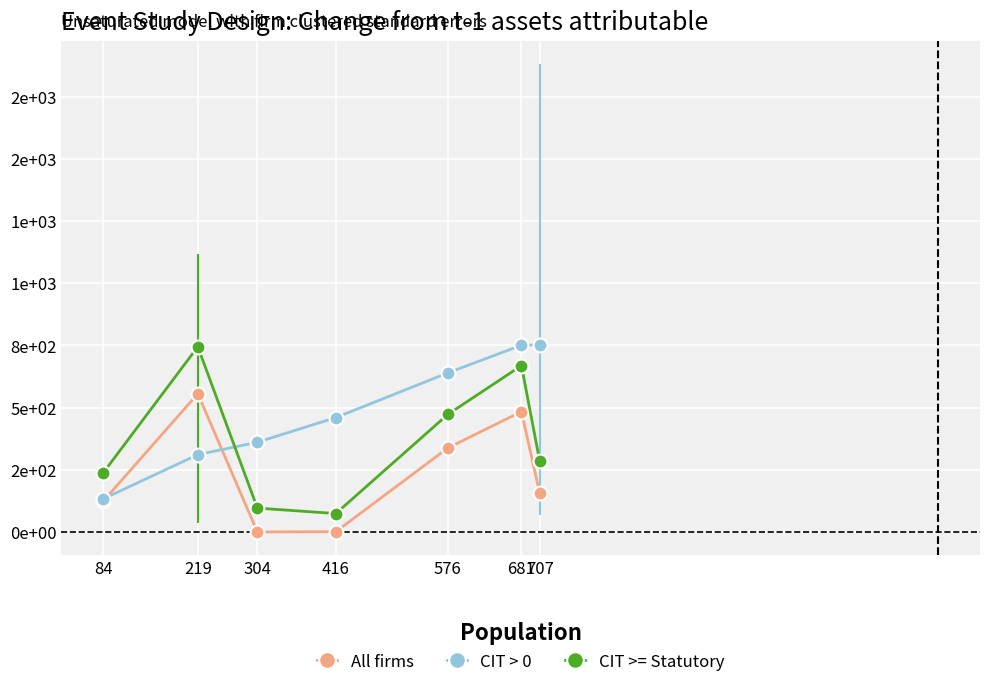

Rank the series at 416 from lowest to highest value.

All firms, CIT >= Statutory, CIT > 0